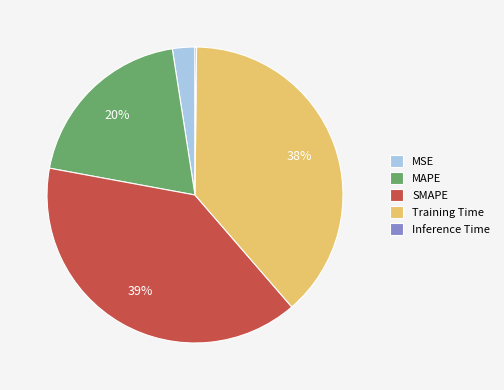

Is MSE the majority of the pie?

No